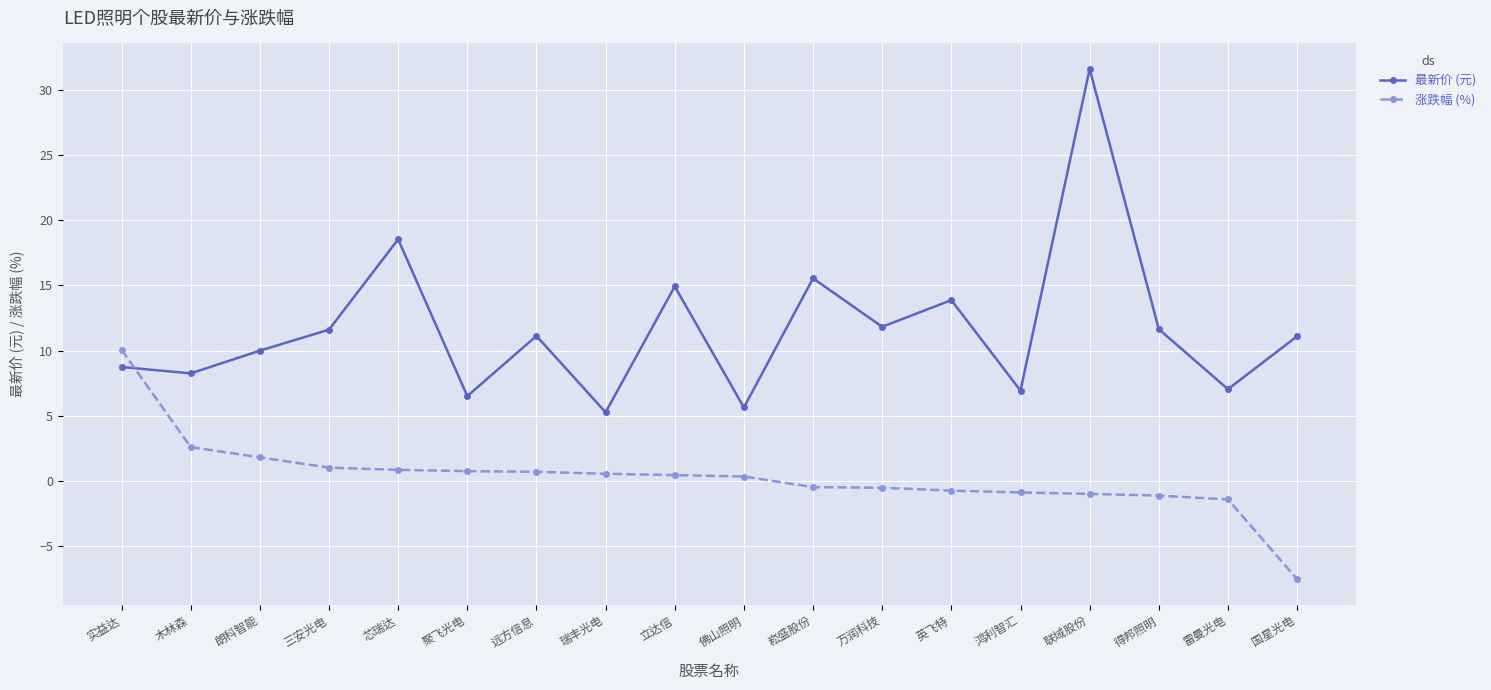

Which series has the largest total across all categories?

最新价 (元)